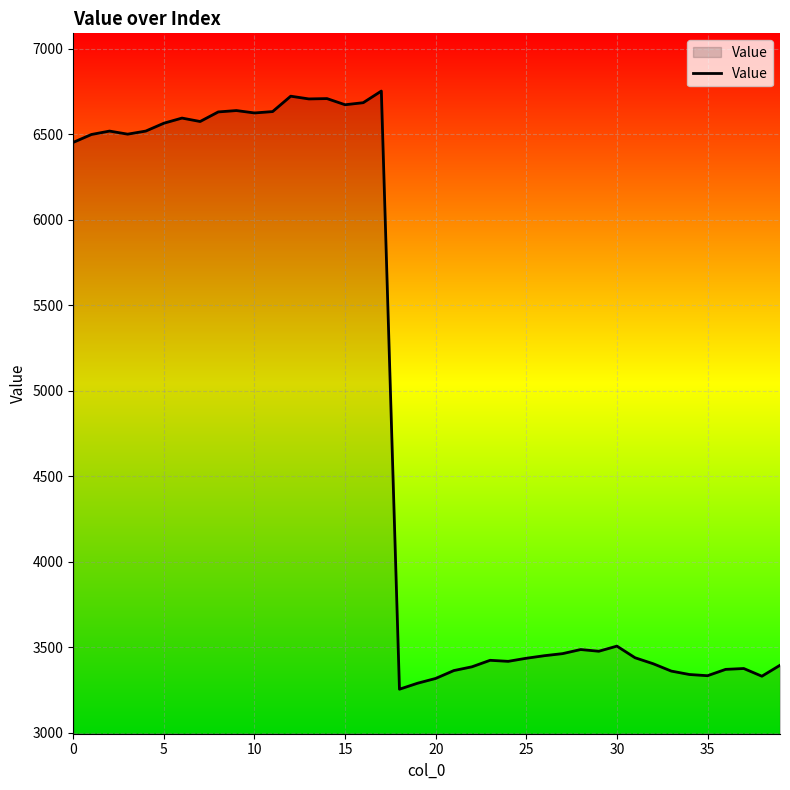

What is the greatest value displayed?

6752